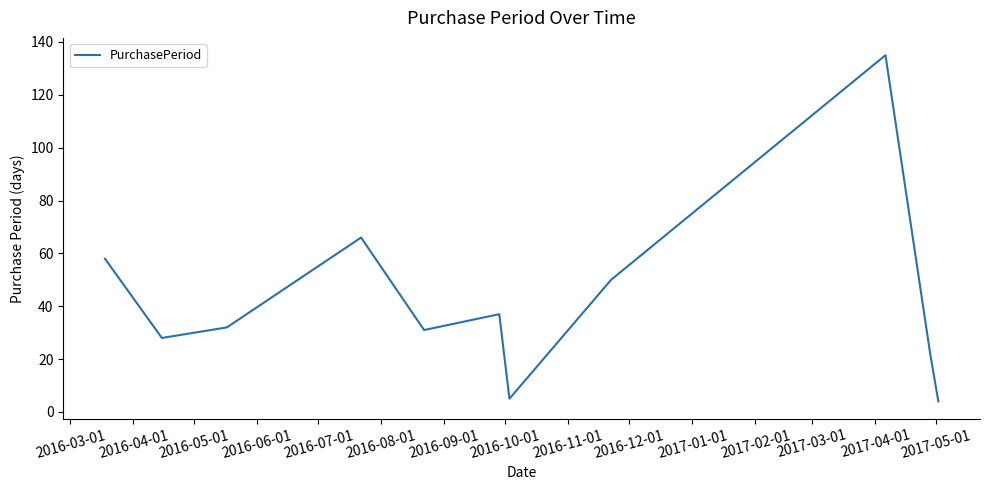

What is the smallest value displayed?

4